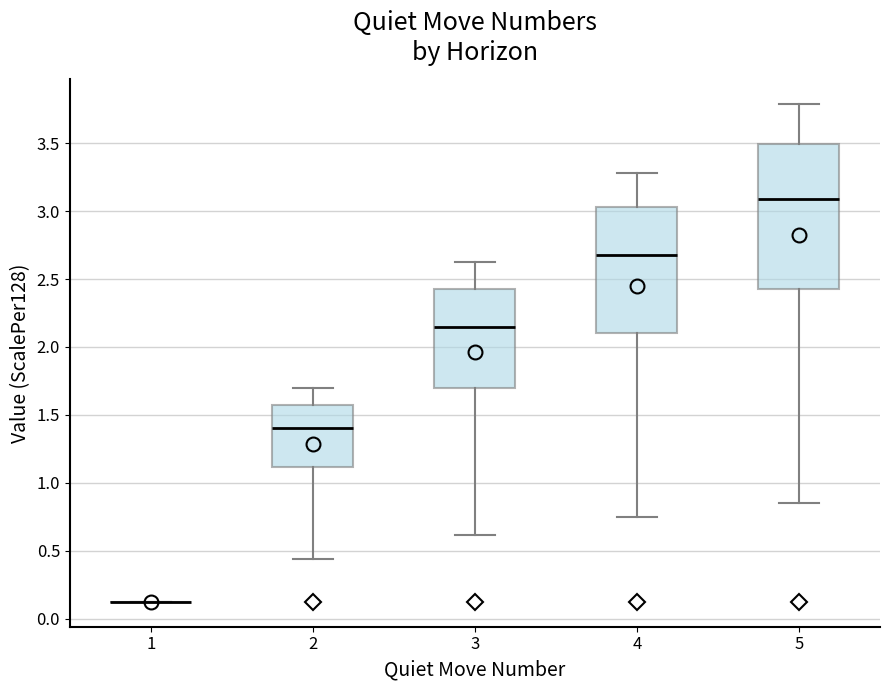

Comparing the boxes themselves (not the whiskers), which one is the tallest?

5